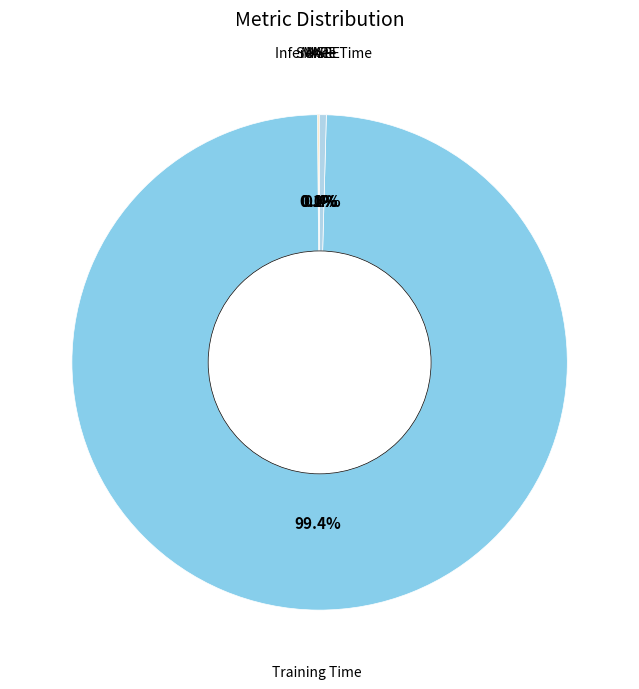

What portion of the pie excludes Inference Time?

99.6%